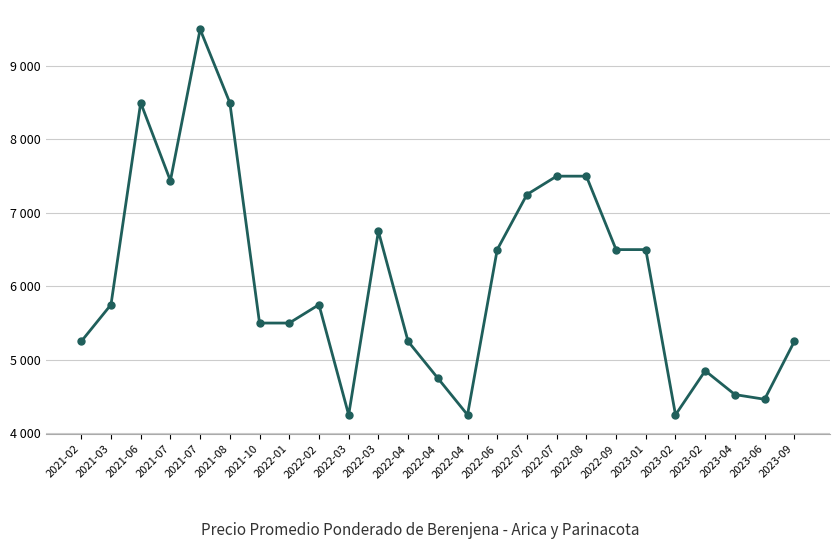

What is the label of the 7th point from the right?

2022-09